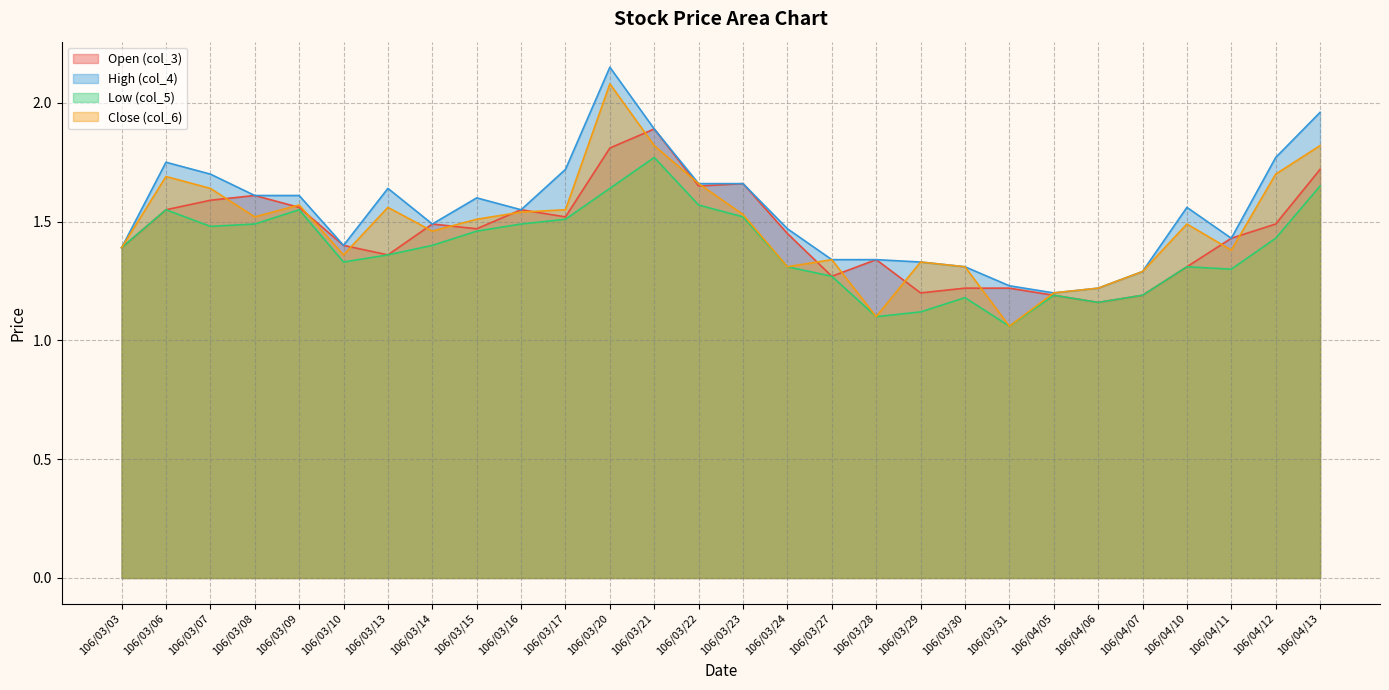

In col_6, how many points are higher than both neighbors (excluding endpoints)?

7